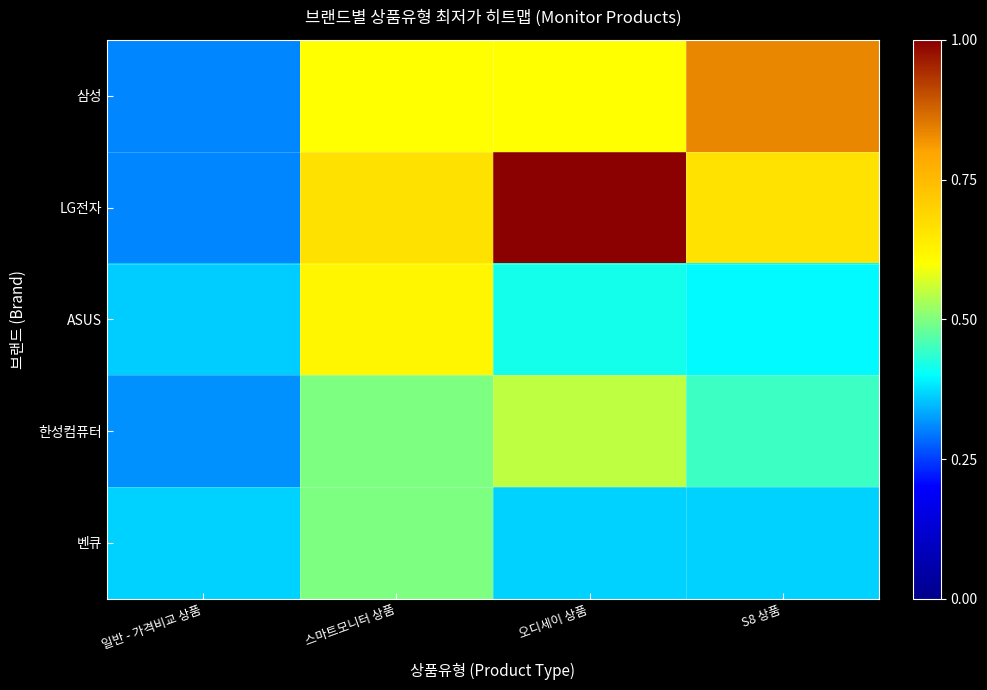

Reading right to left, extract all data points from this chart.

삼성: S8 상품=0.8	오디세이 상품=0.6	스마트모니터 상품=0.6	일반 - 가격비교 상품=0.3
LG전자: S8 상품=0.7	오디세이 상품=1.0	스마트모니터 상품=0.7	일반 - 가격비교 상품=0.3
ASUS: S8 상품=0.4	오디세이 상품=0.4	스마트모니터 상품=0.6	일반 - 가격비교 상품=0.4
한성컴퓨터: S8 상품=0.4	오디세이 상품=0.5	스마트모니터 상품=0.5	일반 - 가격비교 상품=0.3
벤큐: S8 상품=0.4	오디세이 상품=0.4	스마트모니터 상품=0.5	일반 - 가격비교 상품=0.4